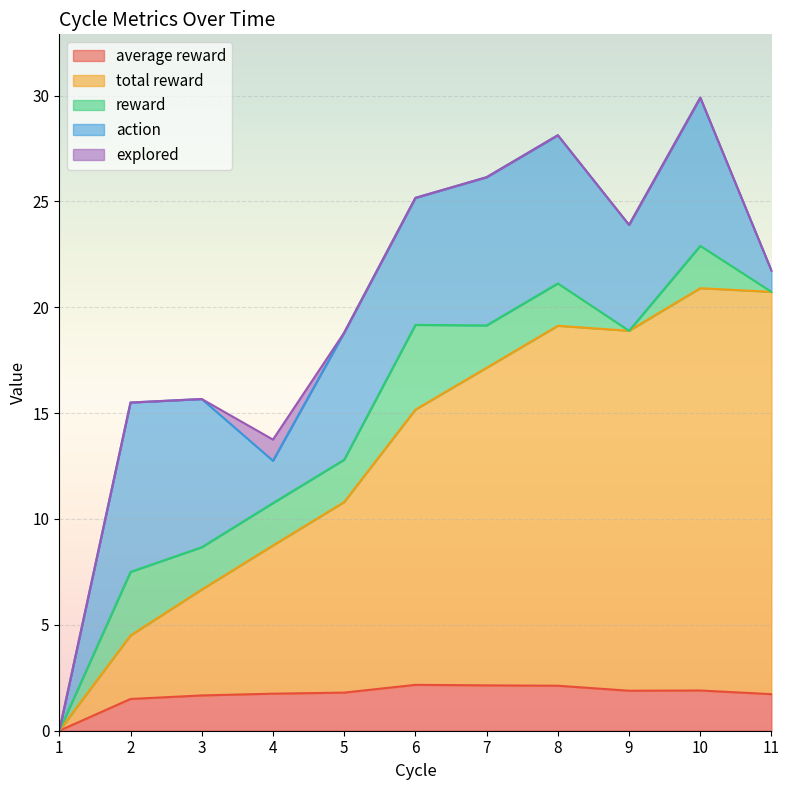

What is the value of the reward point at the 2nd from the left?

3.0